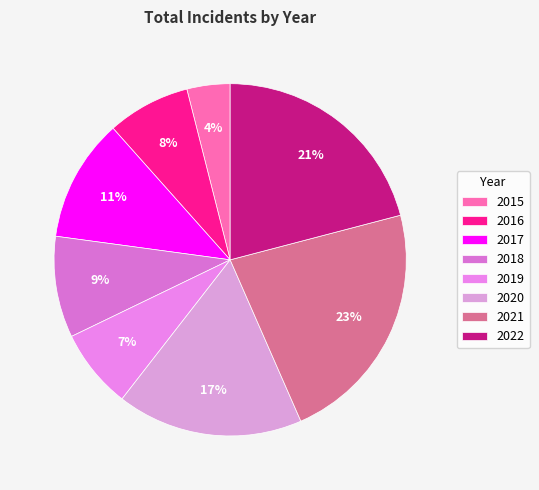

Which slice is the smallest?

2015